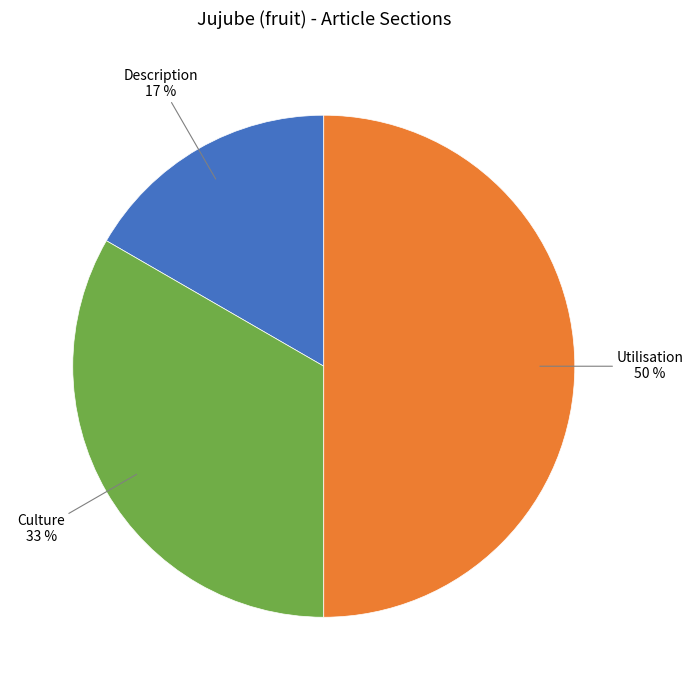

To the nearest percent, what portion does Description represent?

17%